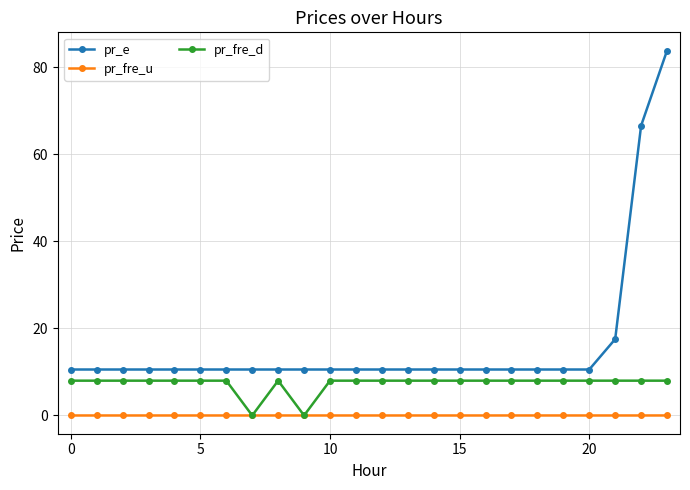

Rank the series by their maximum value, from lowest to highest.

pr_fre_u, pr_fre_d, pr_e